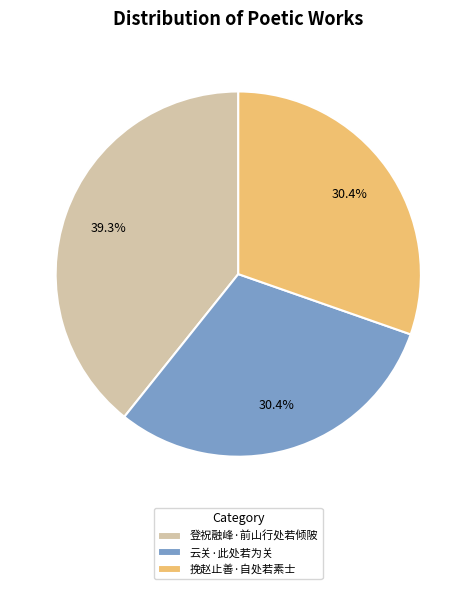

What is the largest slice in the pie chart?

登祝融峰·前山行处若倾陂